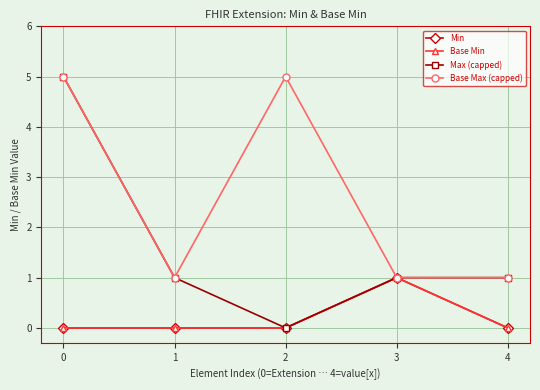

Is this an area chart (filled region under the line)?

No